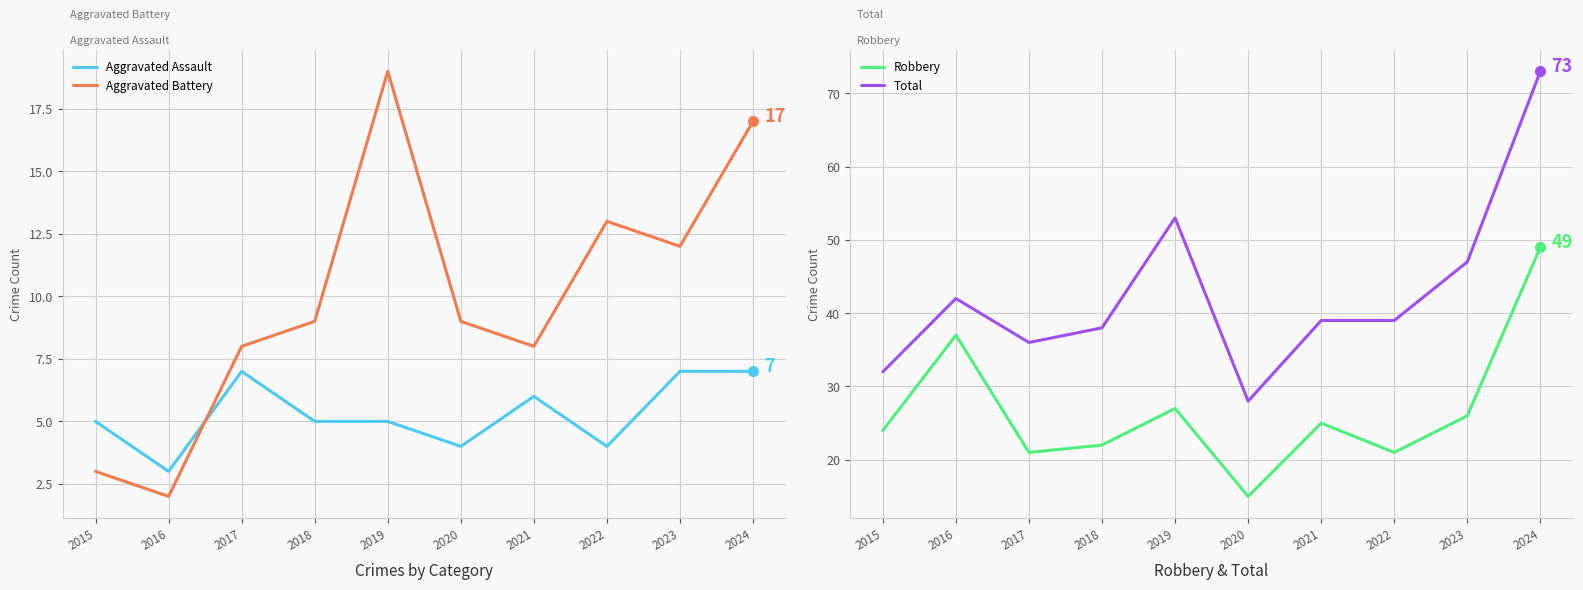

What are all the series names shown in the legend?

Aggravated Assault, Aggravated Battery, Robbery, Total